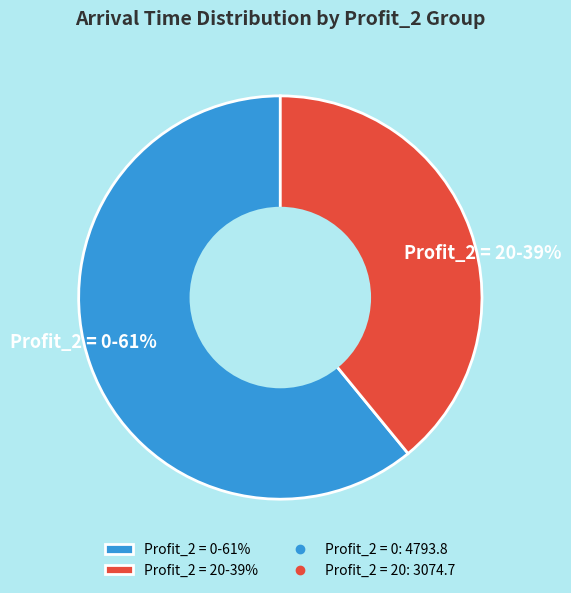

How many slices are in this pie chart?

2